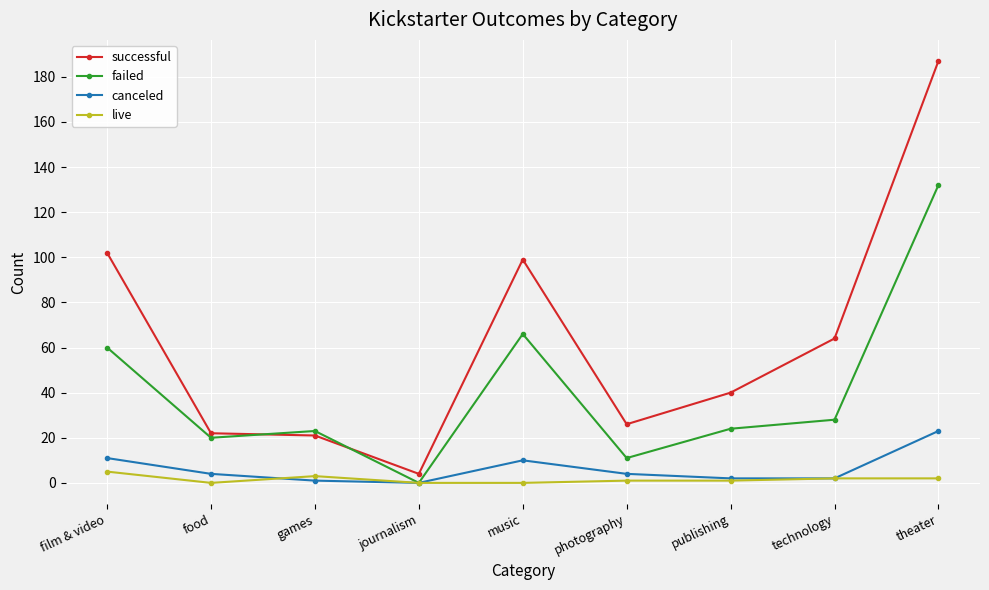

In failed, how many points are higher than both neighbors (excluding endpoints)?

2